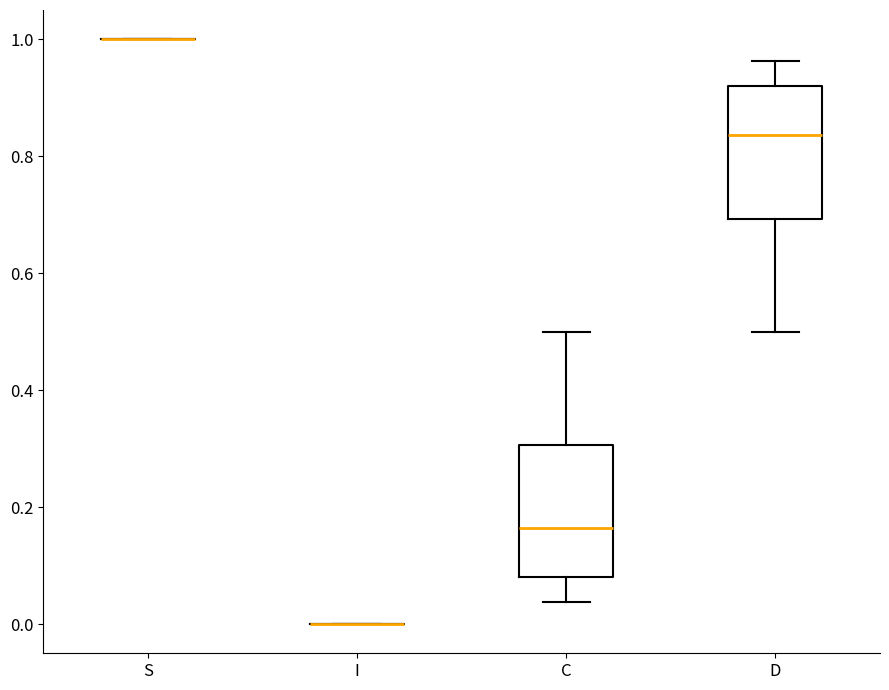

Reading left to right, transcribe this box plot: for each box, give where its median line is, the range the box spans, and where its two whiskers end, as read against the y-axis. The values are not printed on the chart, so give them approximately, as read against the axis.

S: box collapsed to a line at 1.00, whiskers 1.00 to 1.00
I: box collapsed to a line at 0.00, whiskers 0.00 to 0.00
C: median 0.16, box 0.08 to 0.30, whiskers 0.04 to 0.50
D: median 0.84, box 0.70 to 0.92, whiskers 0.50 to 0.96